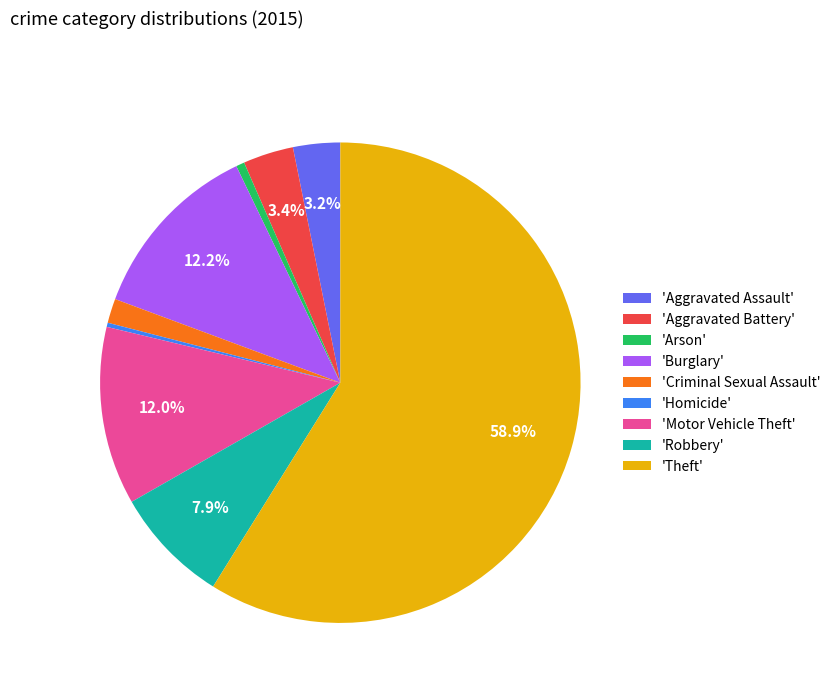

Combined, do 'Theft' and 'Aggravated Assault' account for over 50%?

Yes